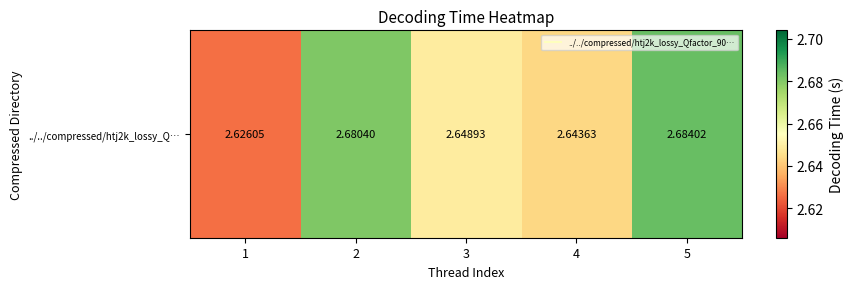

Which label corresponds to the largest value in the chart?

5